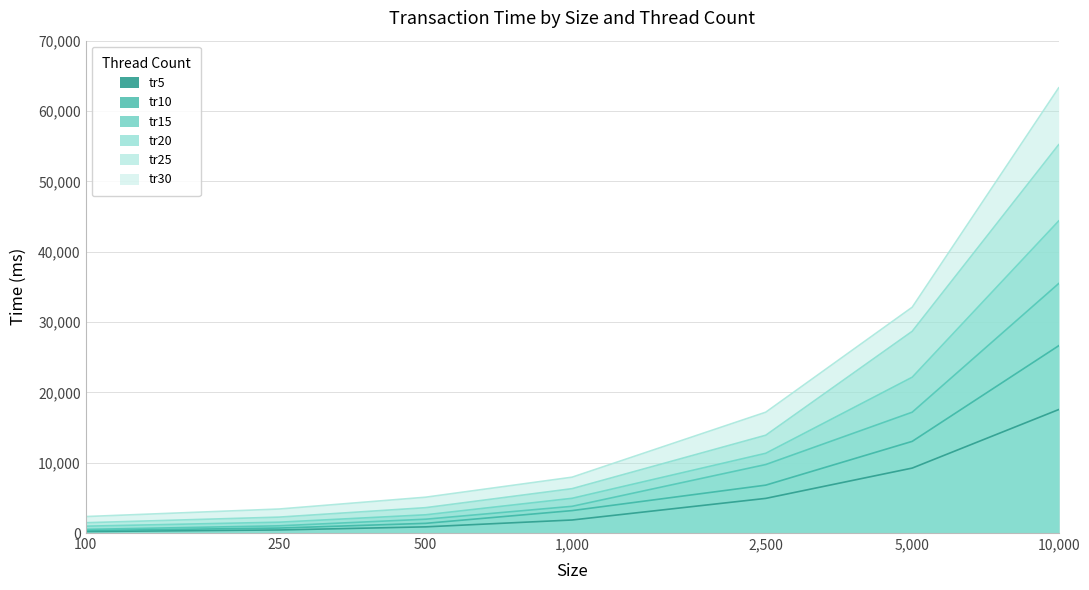

Is it true that tr20 equals 4291 at 500?

False